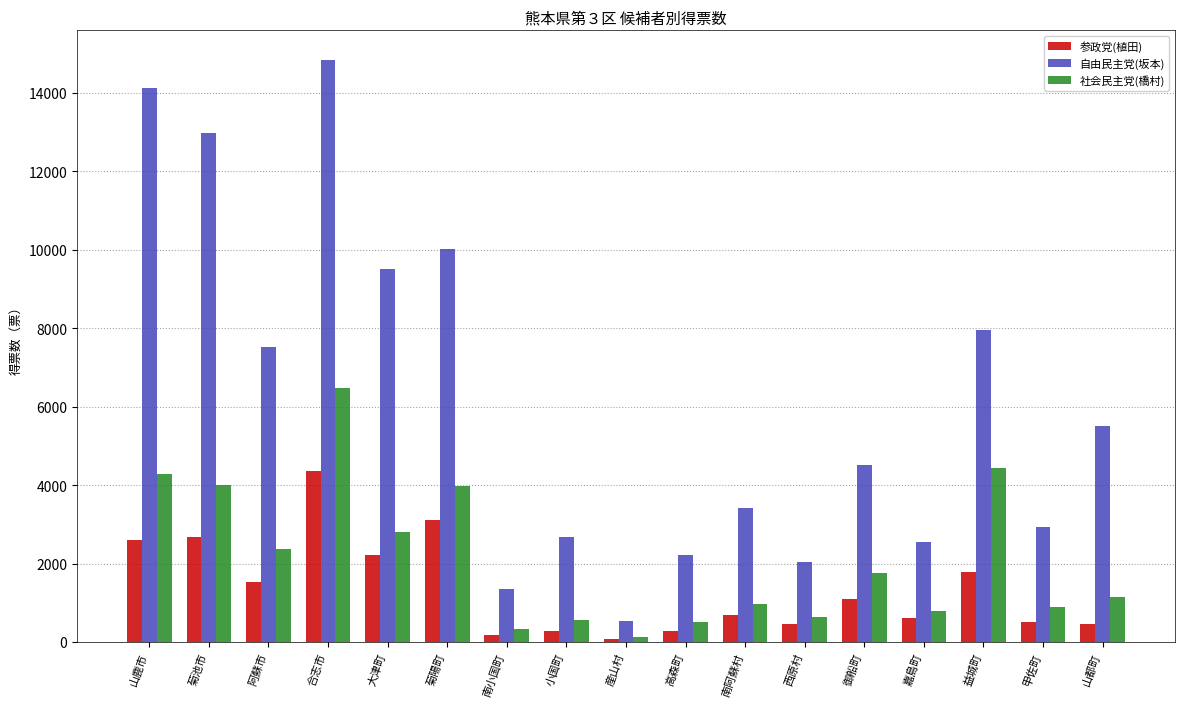

How many bars are there in total?

51